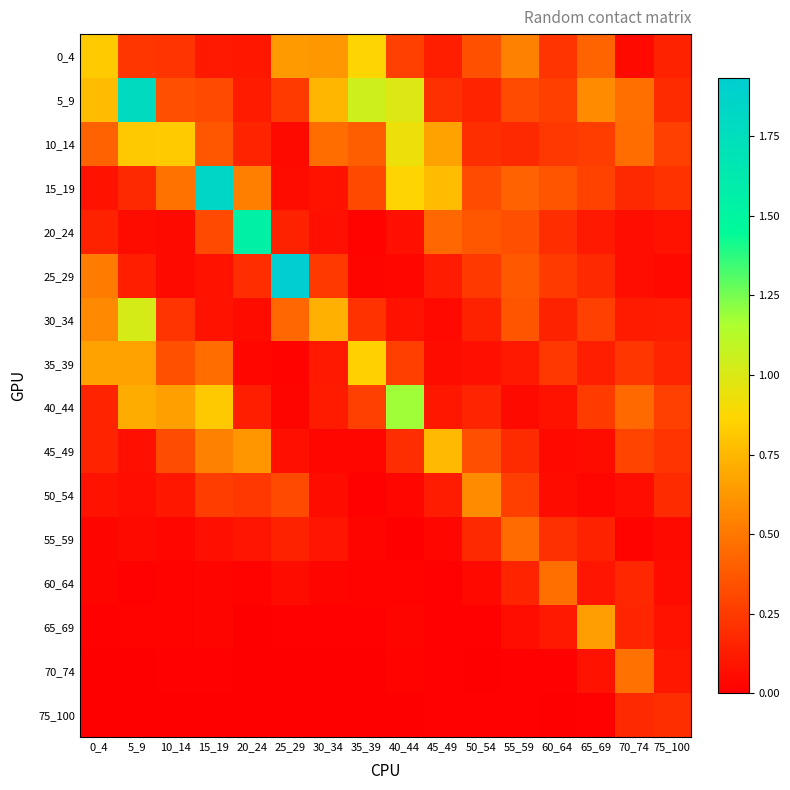

At which category is the sum across all series the highest?

5_9